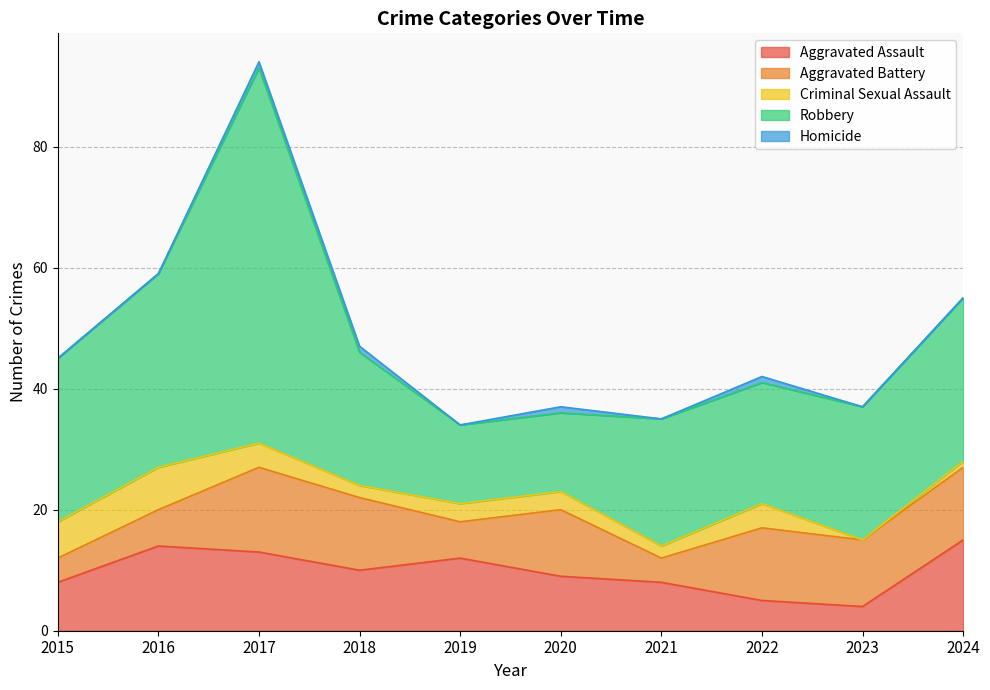

Is it true that Homicide equals 0 at 2024?

False